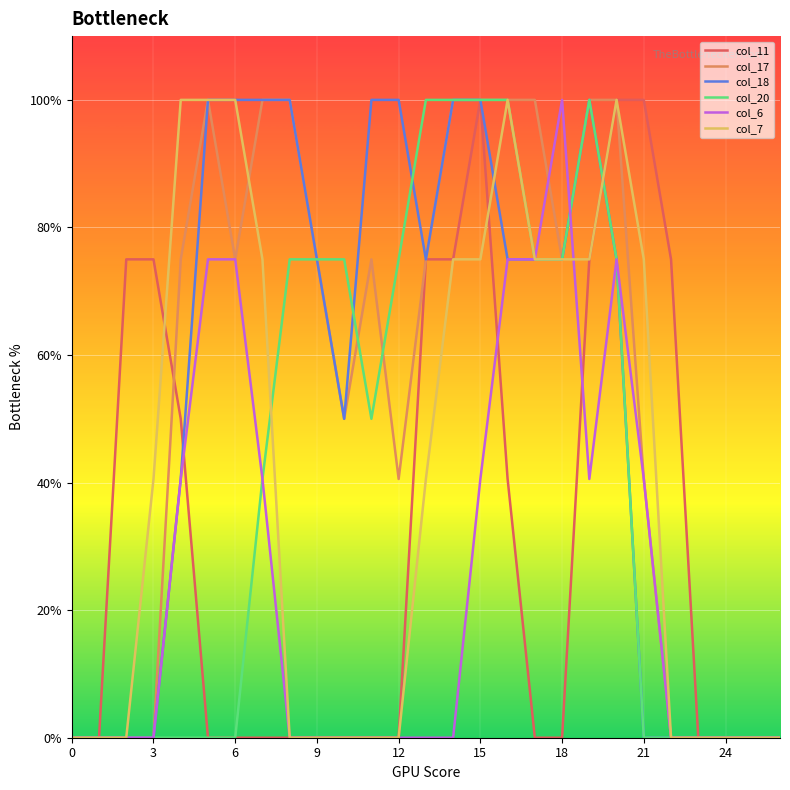

What is the average value of the col_11 series?

0.6